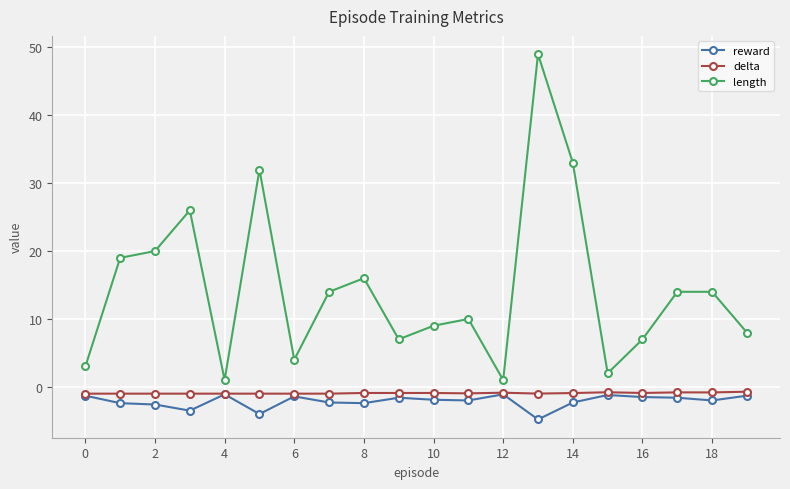

In reward, how many points are lower than both neighbors (excluding endpoints)?

6